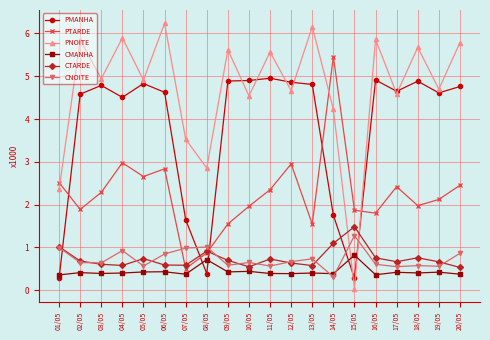

At how many categories does at least one series exceed 1?

20